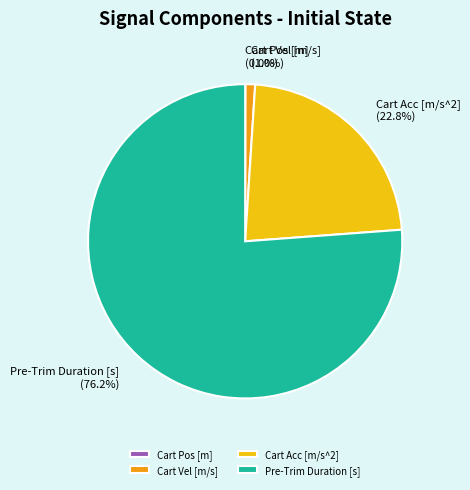

What percentage is NOT represented by Cart Acc [m/s^2]?

77.2%